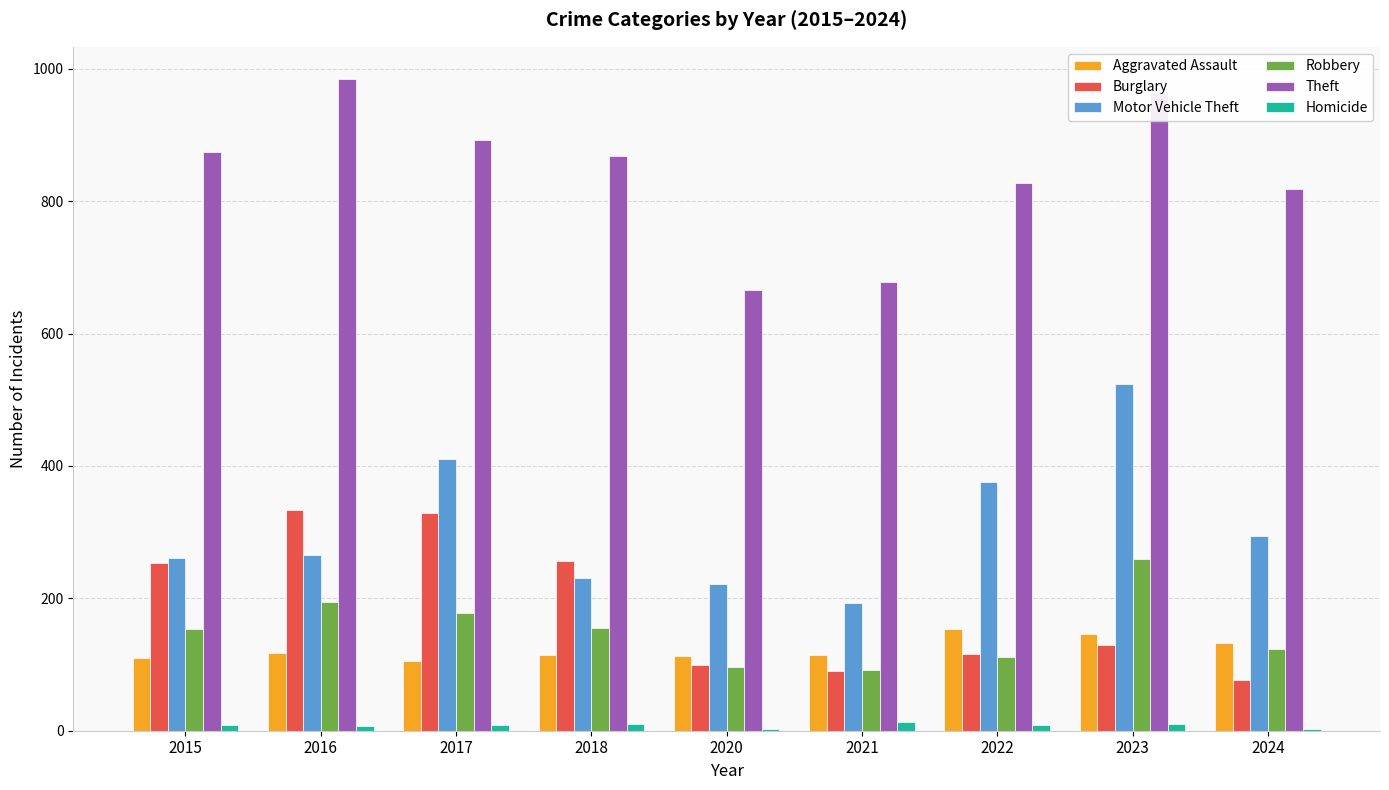

At which category is the sum across all series the highest?

2023